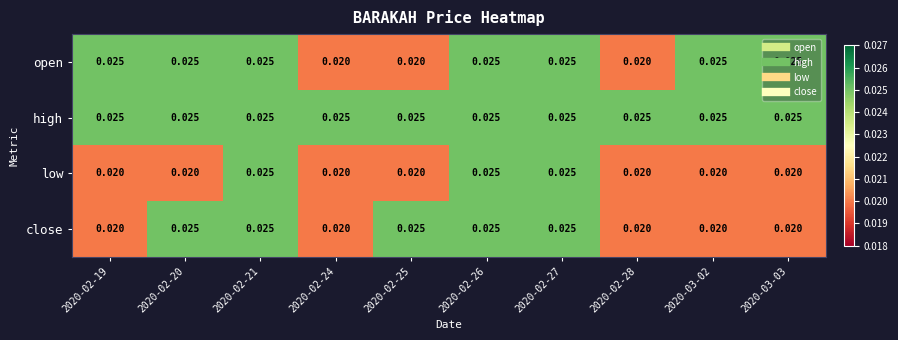

Count the number of data series in this chart.

4